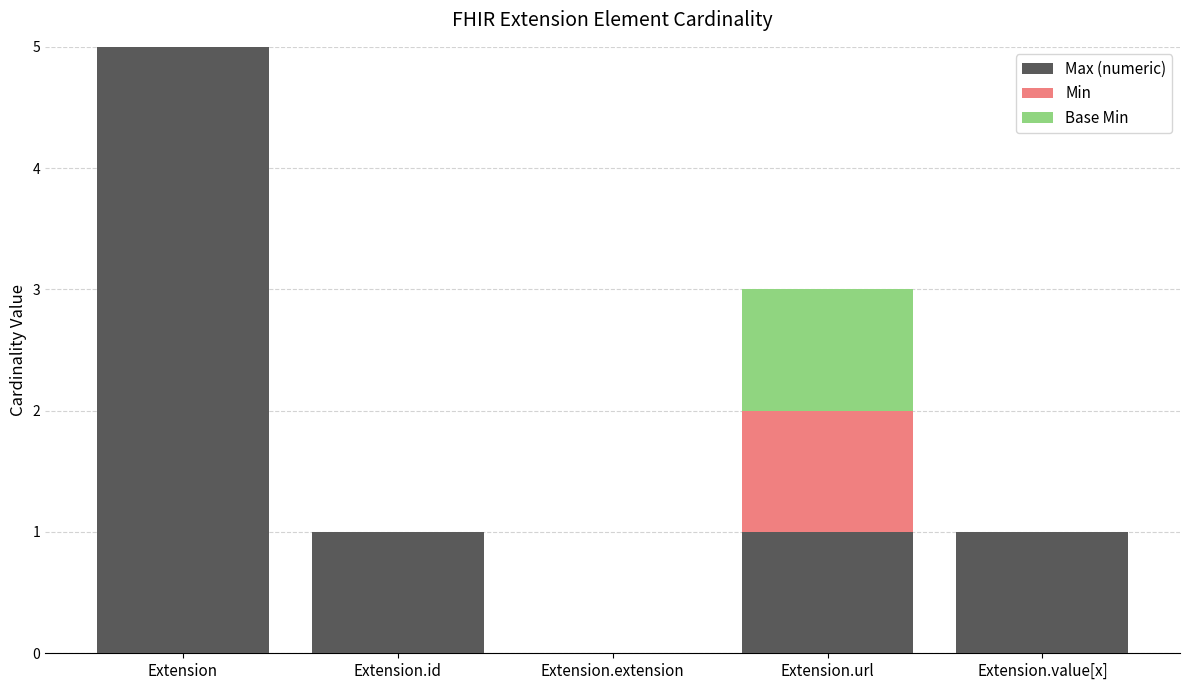

At which category is the sum across all series the highest?

Extension